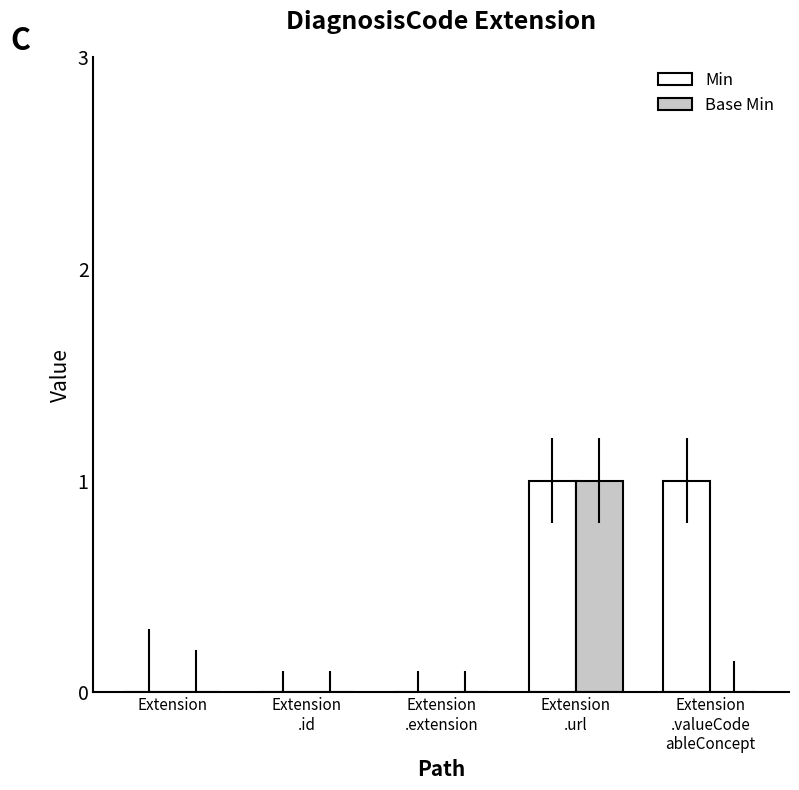

Reading right to left, extract all data points from this chart.

Min: 1	1	0	0	0
Base Min: 0	1	0	0	0